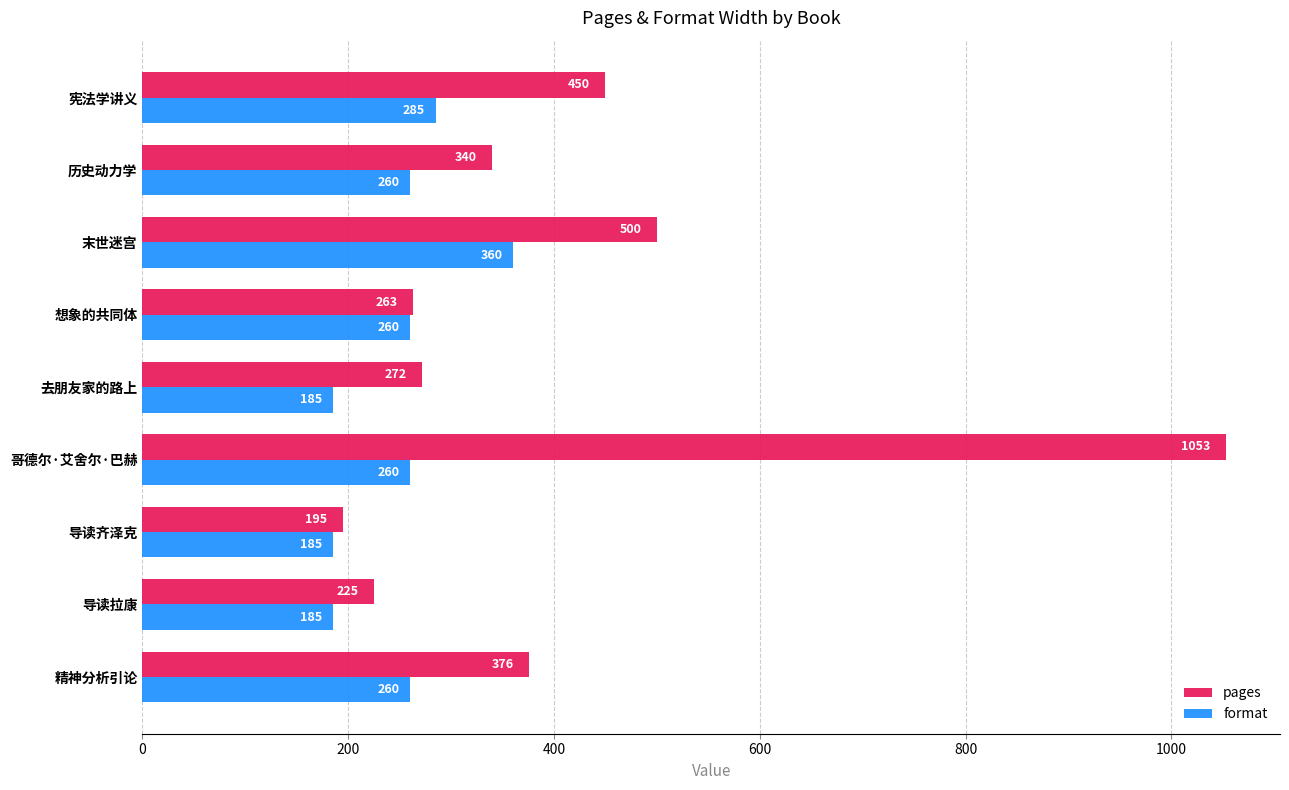

What is the difference between the second highest and minimum values in the pages series?

305